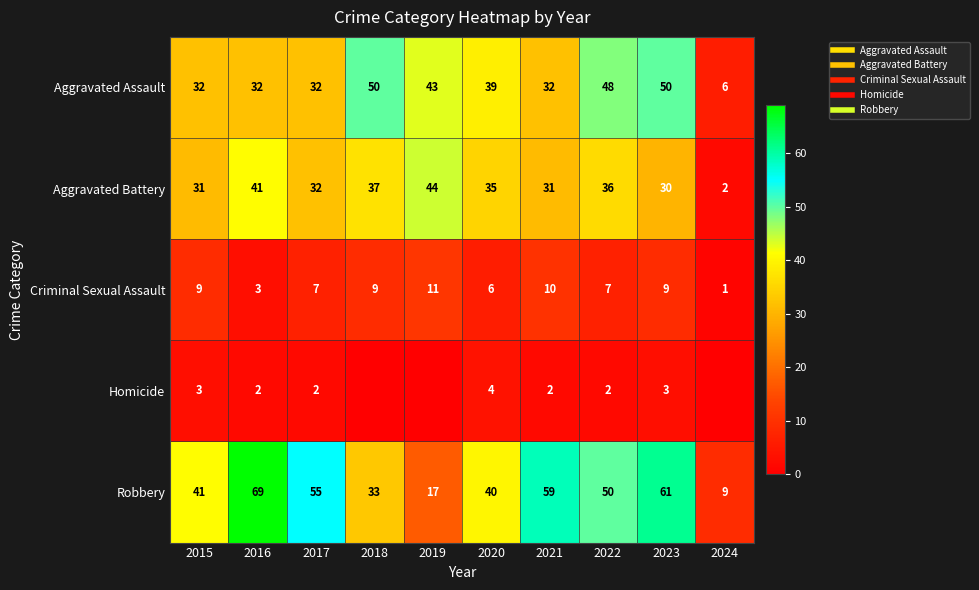

Count the number of categories in the chart.

10